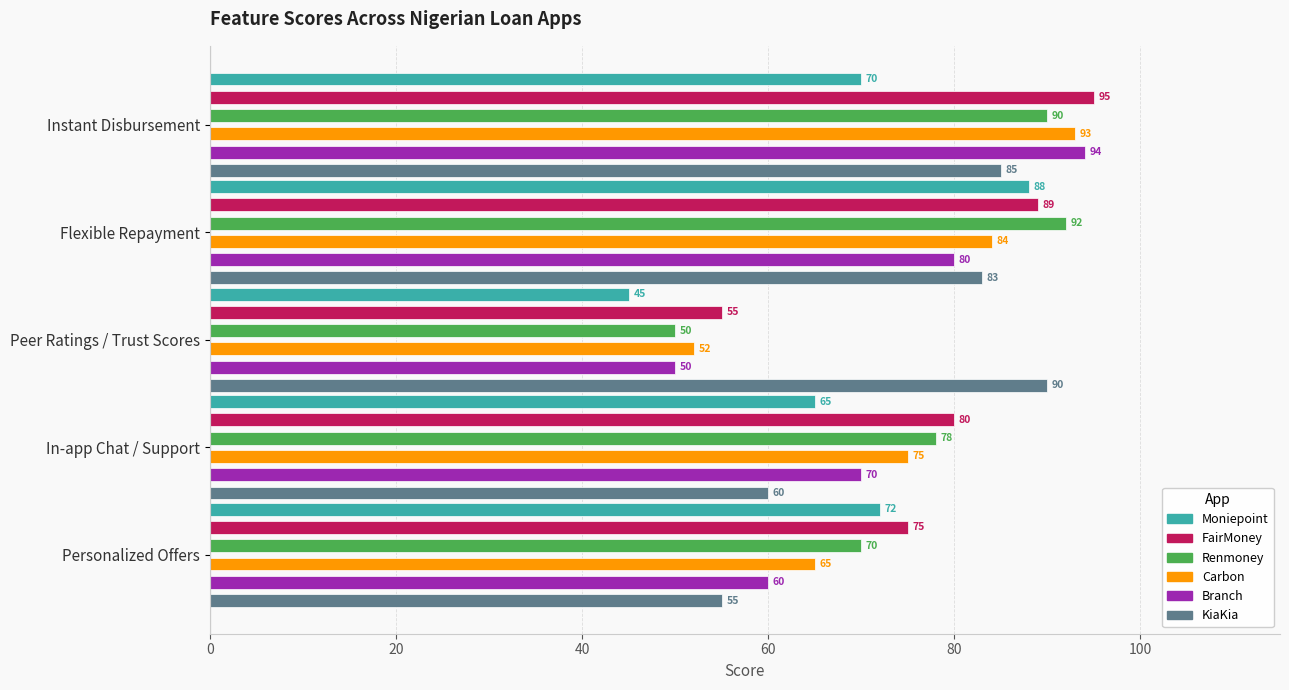

What is the total value across all series at Flexible Repayment?

516